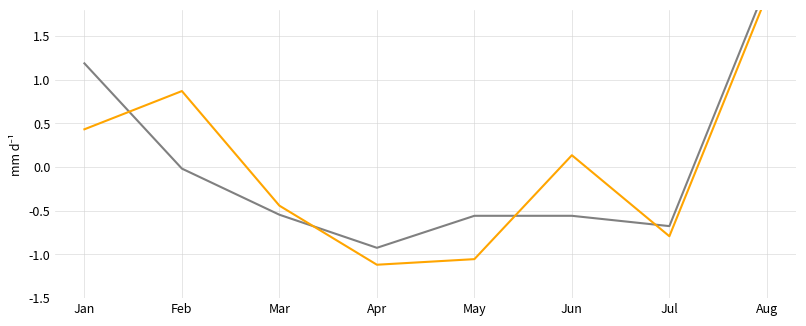

What is the difference between the maximum and second lowest values in the Precio $/Kg series?

2.8